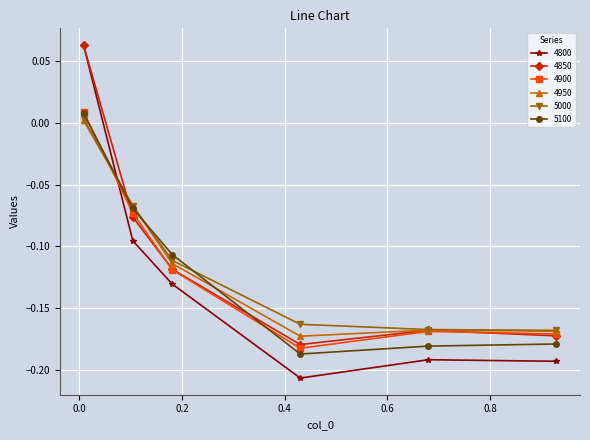

True or false: 4850 and 4900 cross at least once.

True